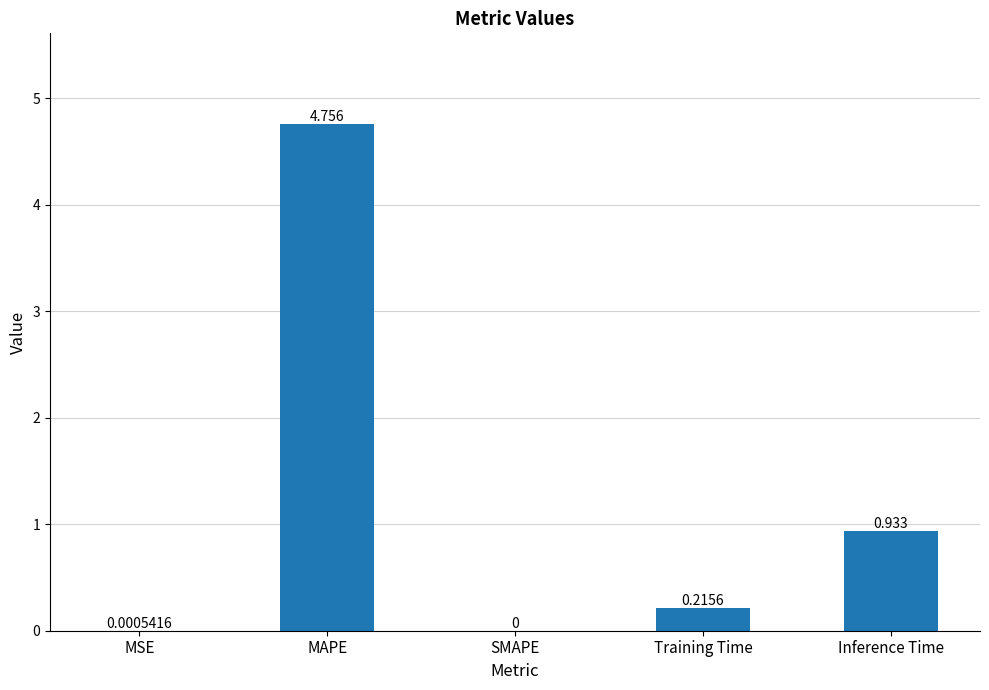

Which has a higher value, MAPE or Training Time?

MAPE